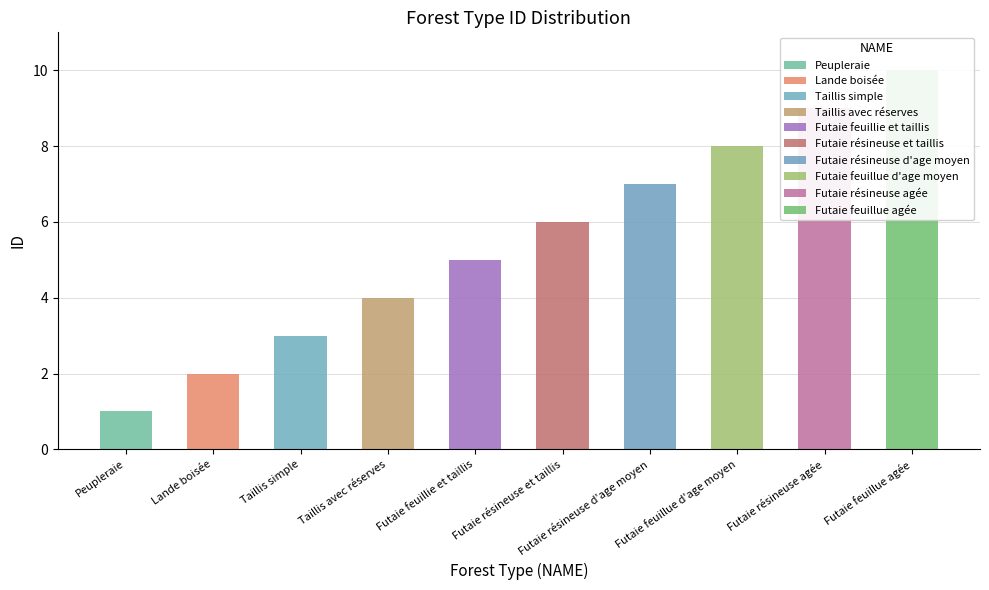

List the labels in order of value, smallest first.

Peupleraie, Lande boisée, Taillis simple, Taillis avec réserves, Futaie feuillie et taillis, Futaie résineuse et taillis, Futaie résineuse d'age moyen, Futaie feuillue d'age moyen, Futaie résineuse agée, Futaie feuillue agée